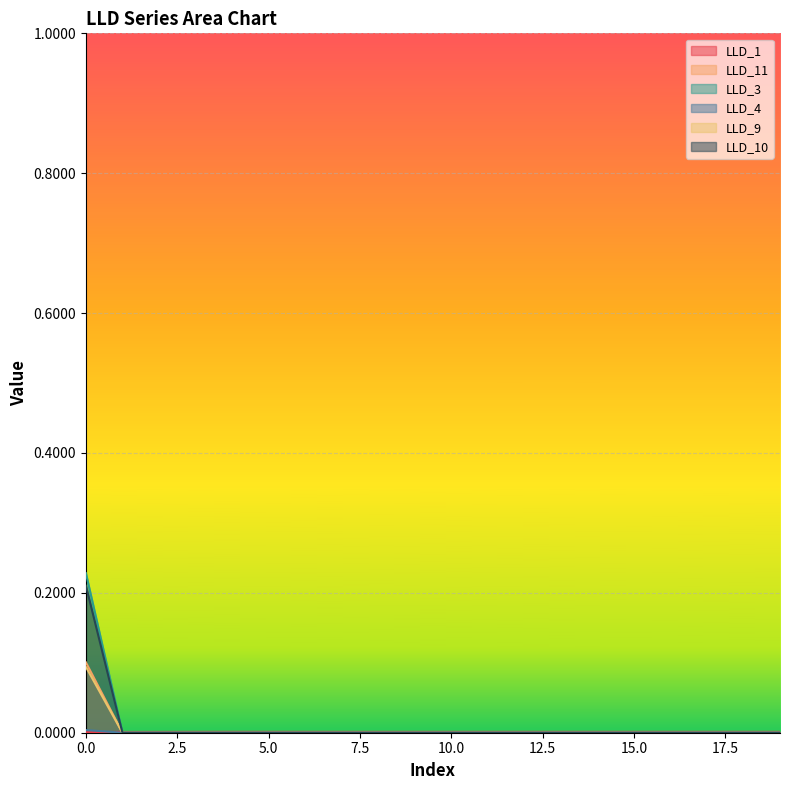

True or false: LLD_1 has more than 2 interior local peaks.

False